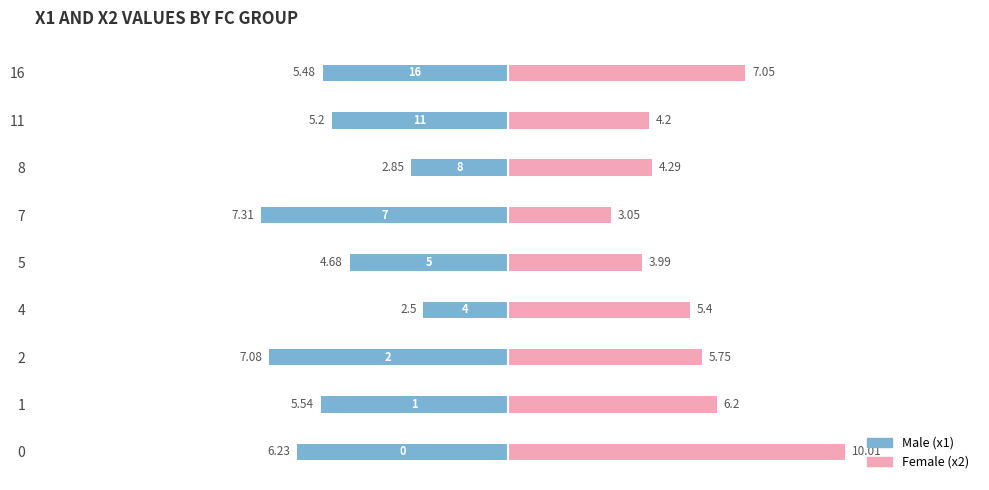

List the series in order of their peak value, lowest first.

Male, Female